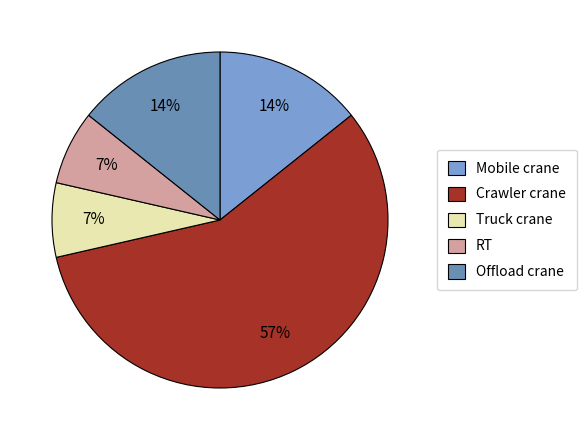

To the nearest percent, what percentage of the pie is Truck crane?

7%